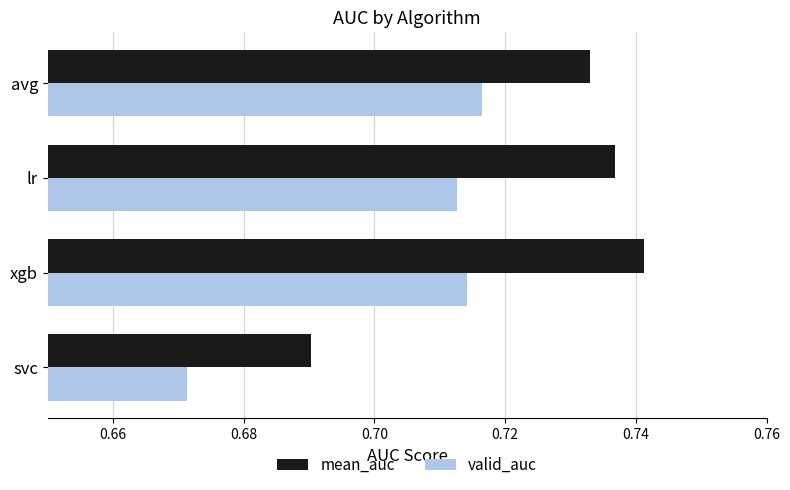

What are all the series names shown in the legend?

mean_auc, valid_auc